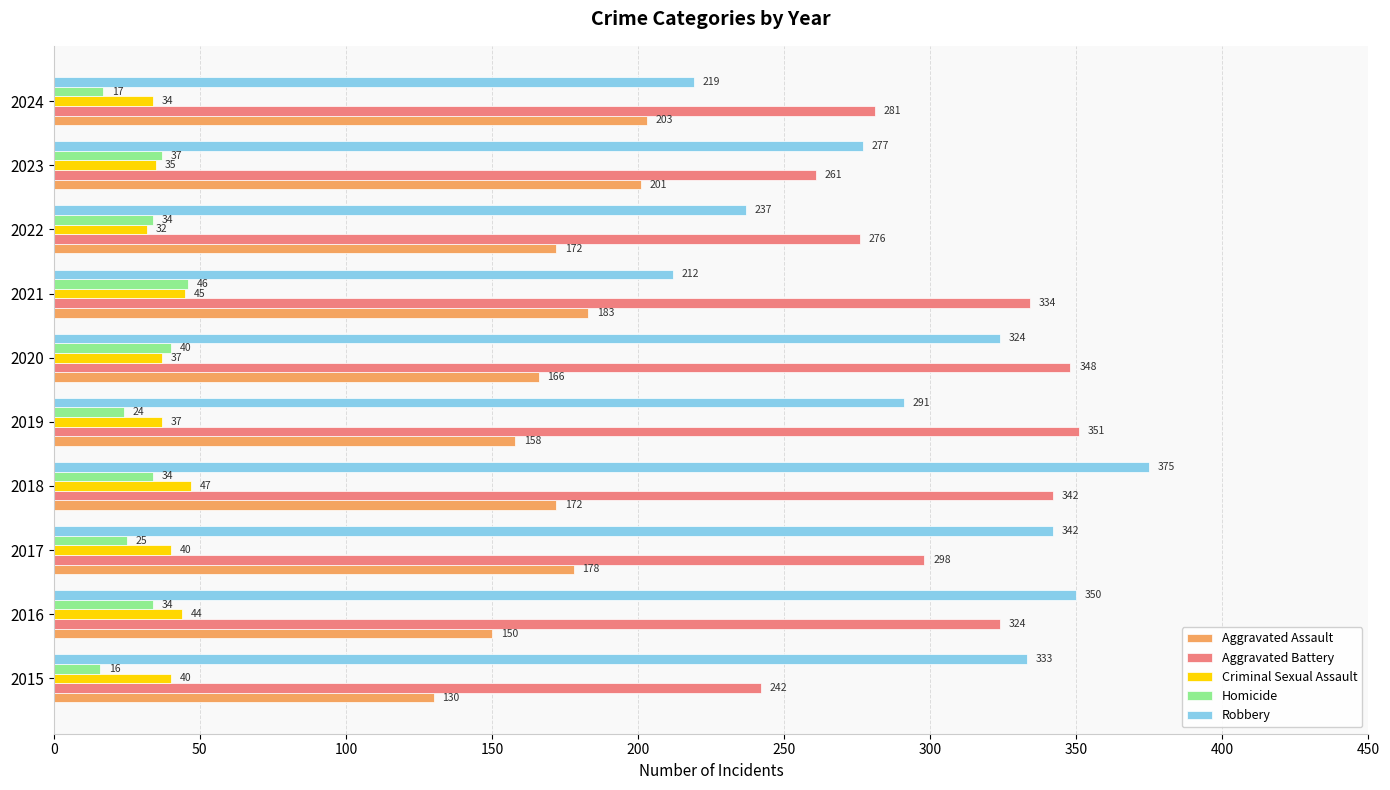

What is the smallest value displayed?

16